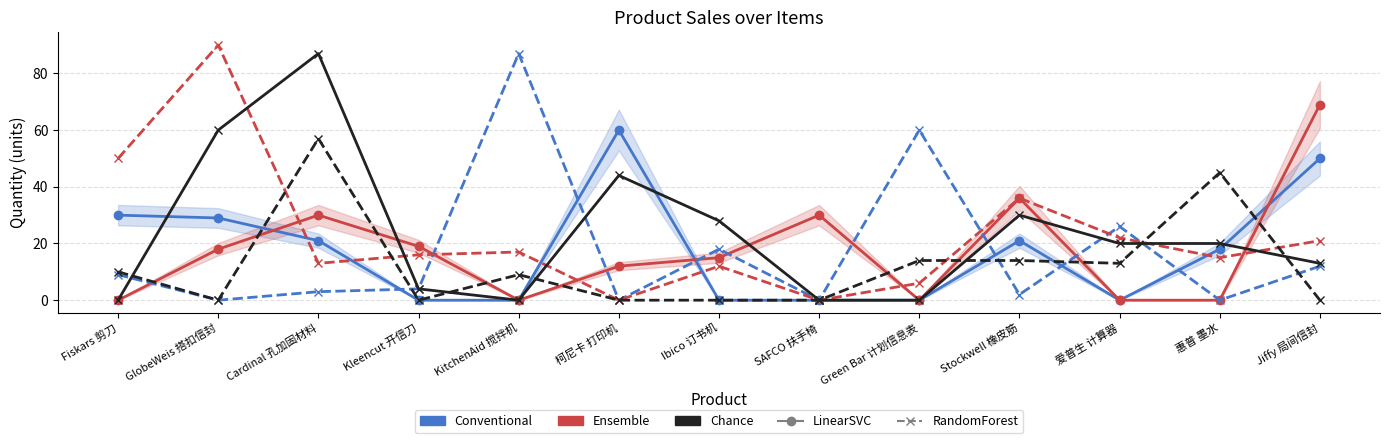

Does the chart display data point markers on the line(s)?

Yes